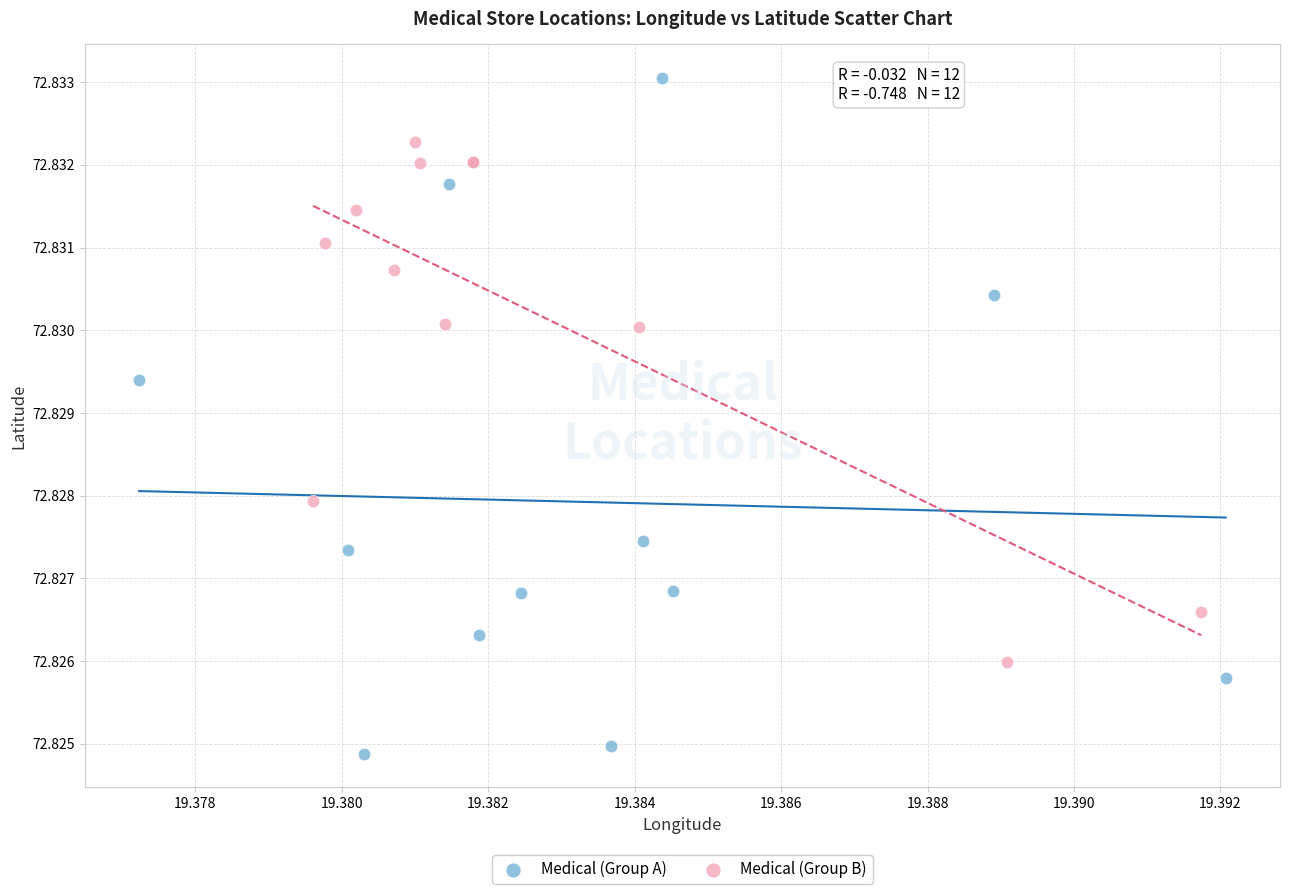

Which series contains the highest Y value?

Medical (Group A)